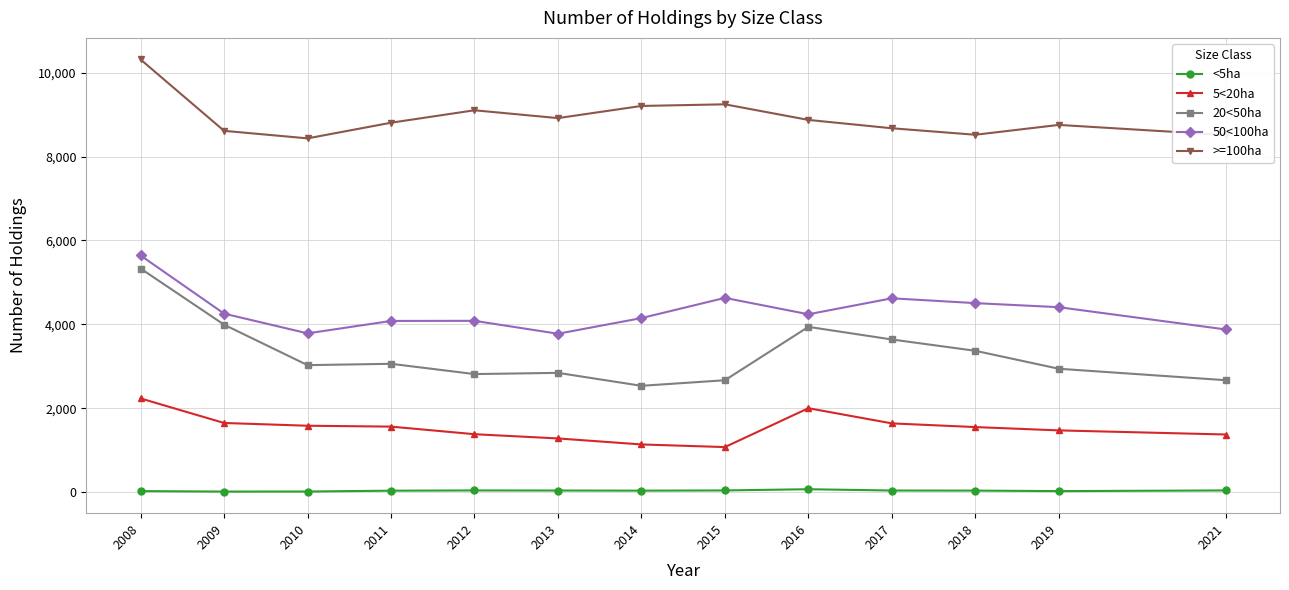

Does the chart display data point markers on the line(s)?

Yes